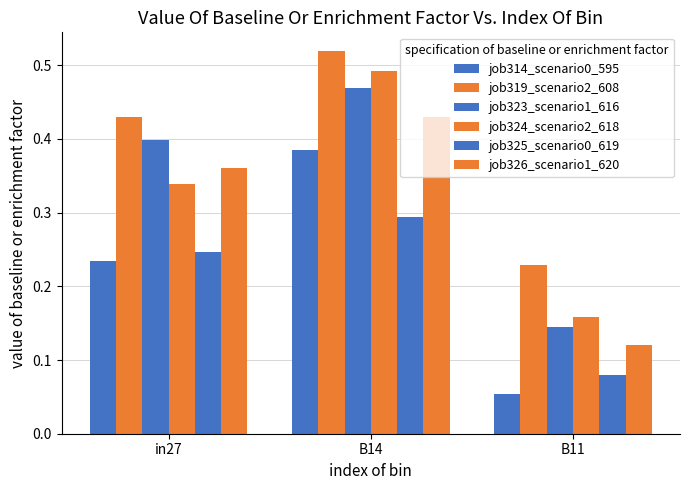

How many series are shown in this chart?

6